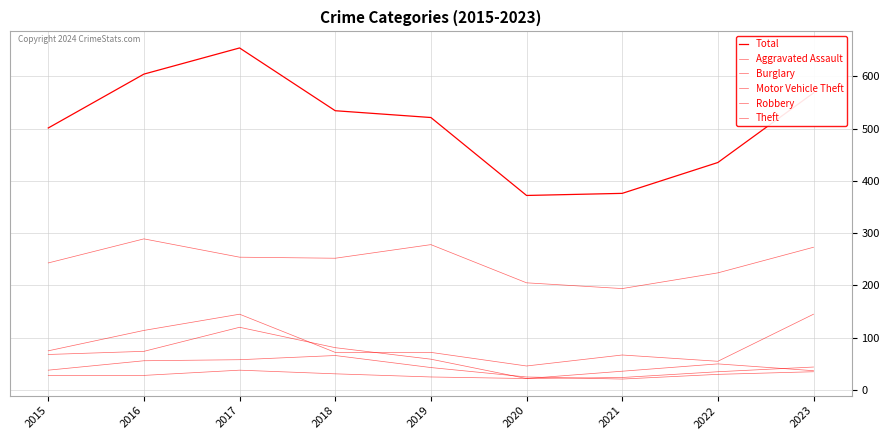

Does the chart have visible grid lines?

Yes